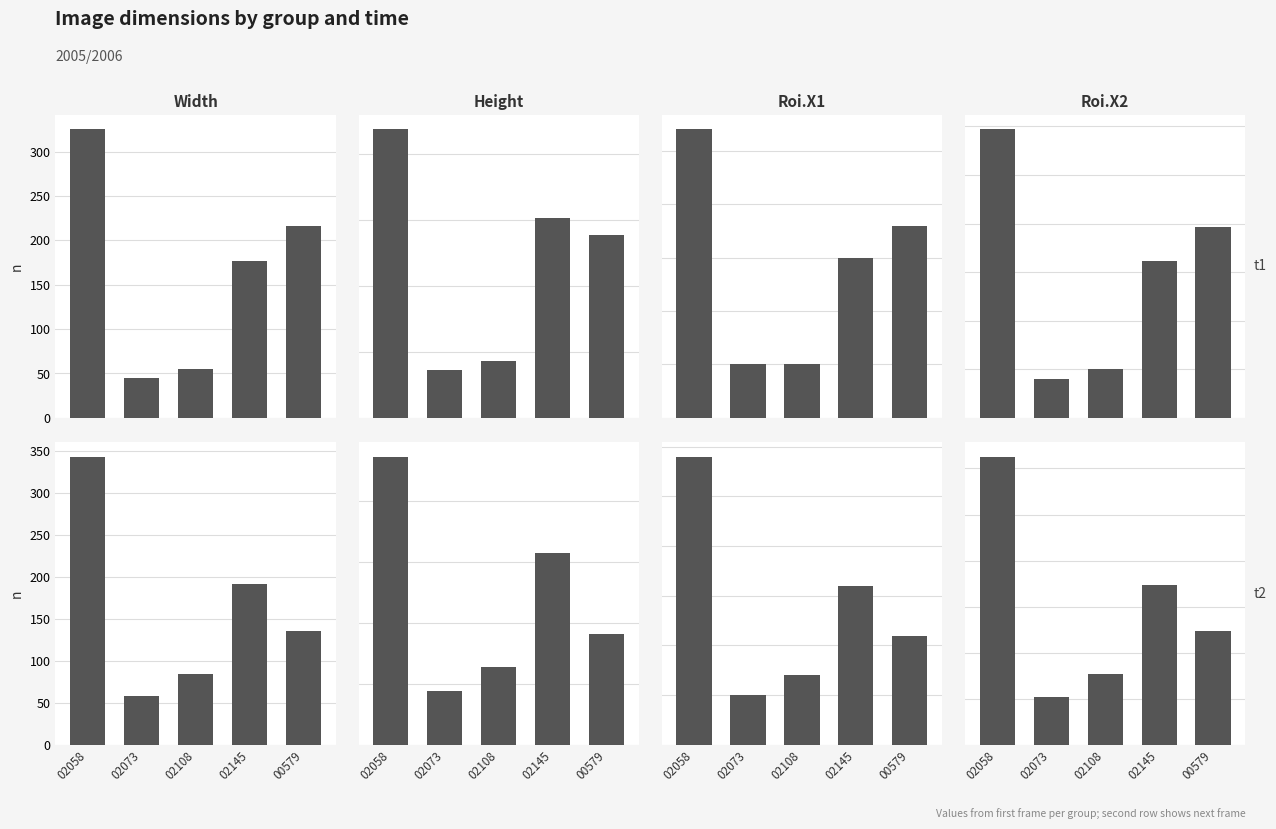

Between 02073 and 02145, which series saw the biggest shift?

Width